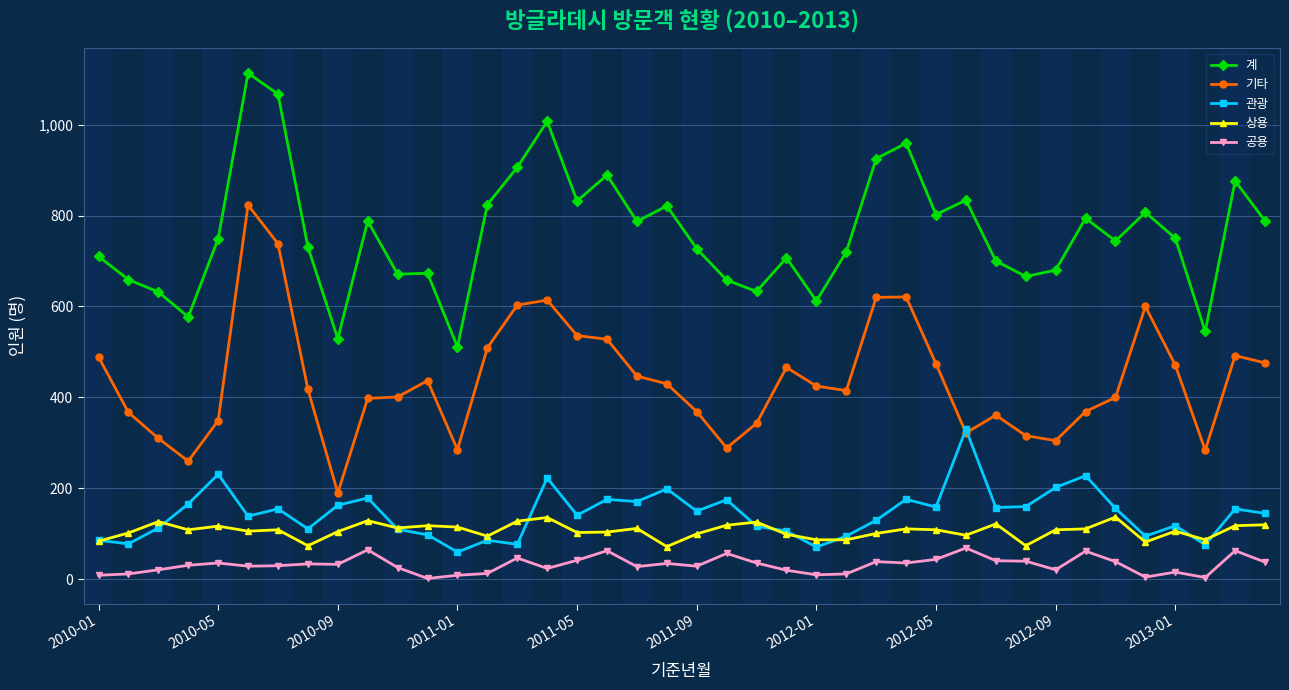

Which series has the largest total across all categories?

계